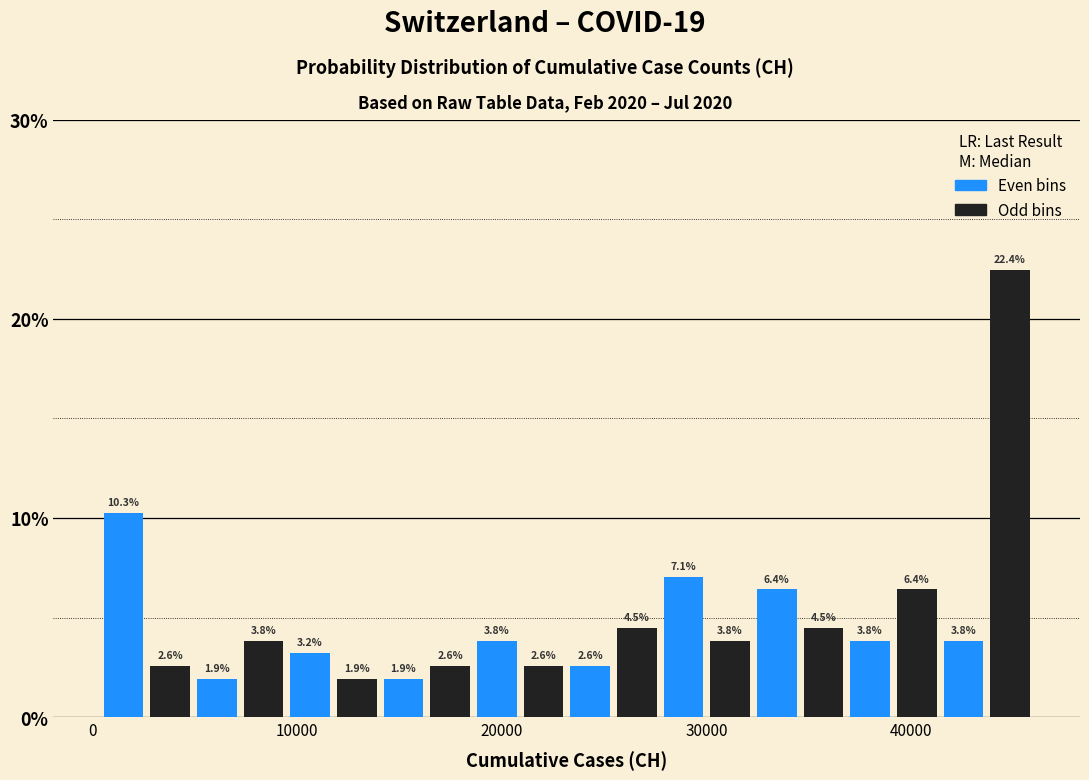

Read against the x-axis, roughly where is the centre of the tallest bar?

45000